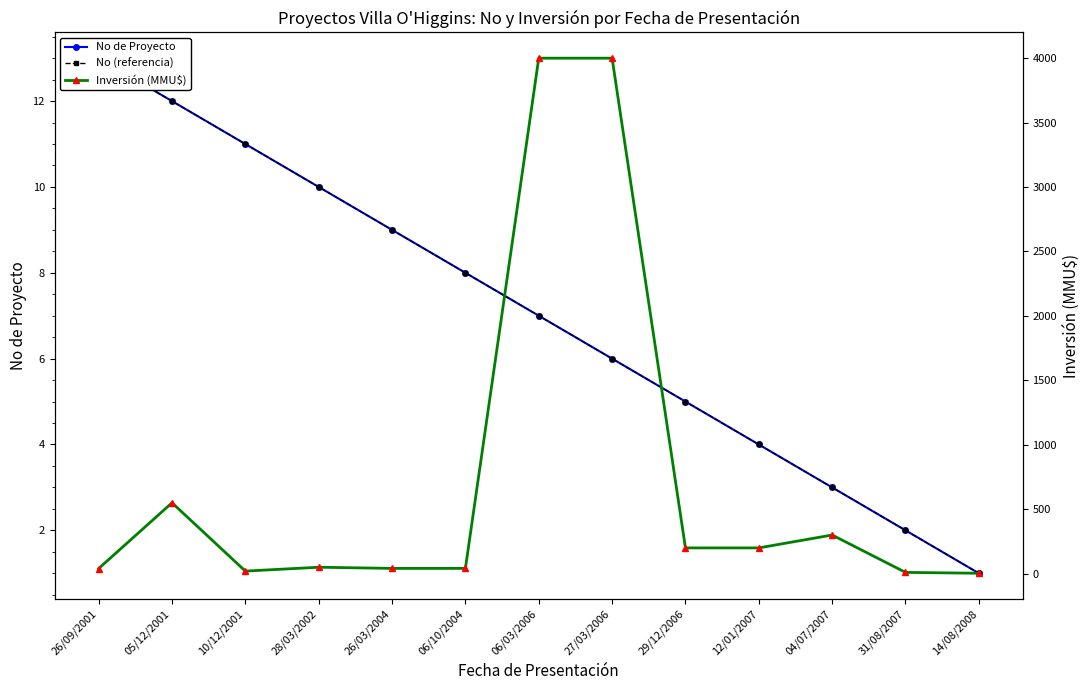

Is the value of Inversión (MMU$) at 05/12/2001 greater than the value of No de Proyecto at 10/12/2001?

Yes